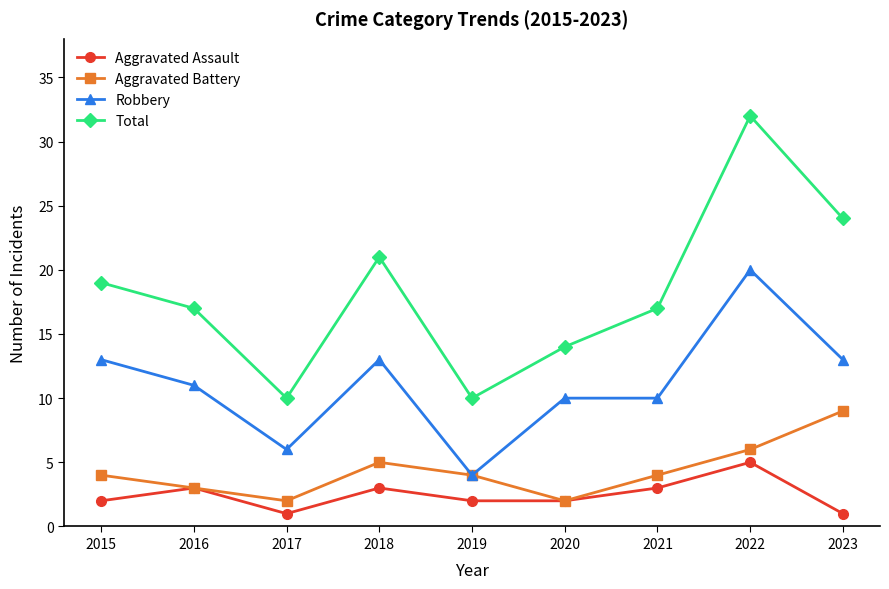

True or false: Total has more than 1 interior local peaks.

True